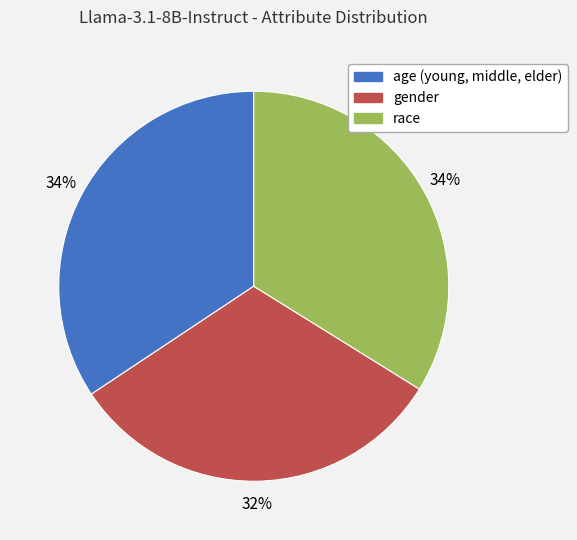

How many slices are in this pie chart?

3